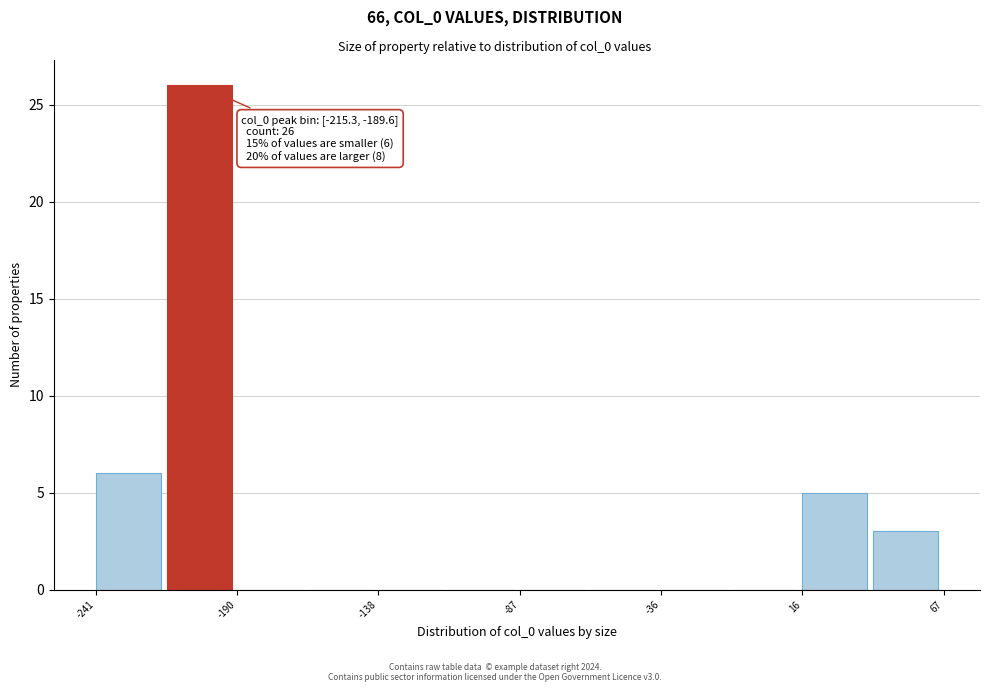

Around what value on the x-axis is the tallest bar? Give the approximate position of its centre, as read against the axis.

-200